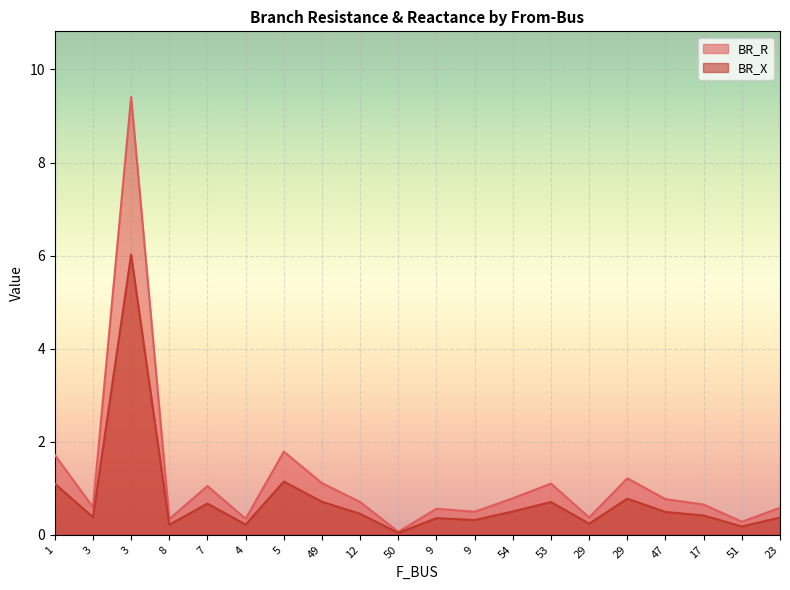

What is the label of the 5th point from the right?

29